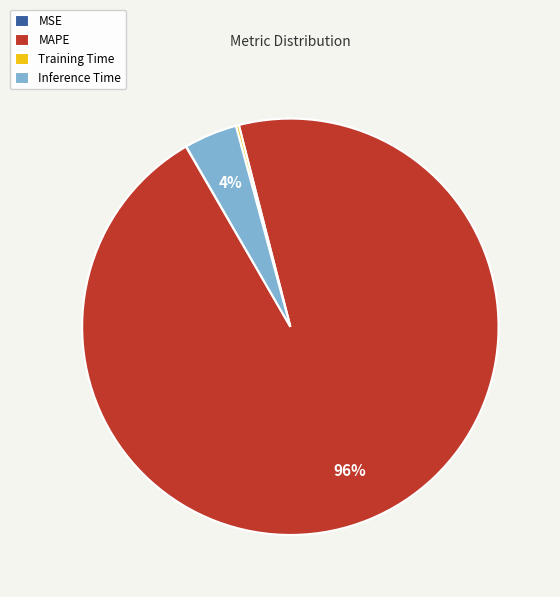

To the nearest percent, what portion does Inference Time represent?

4%